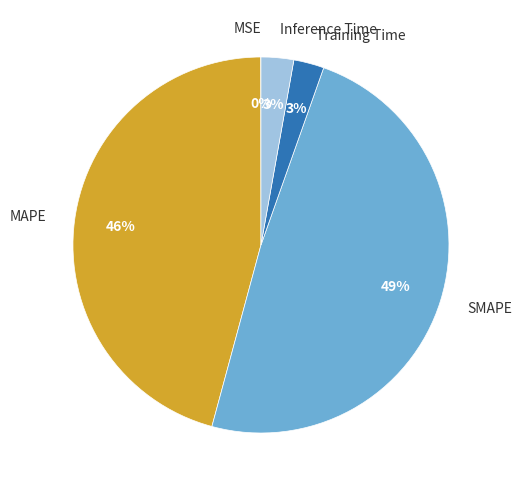

To the nearest percent, what portion does SMAPE represent?

49%